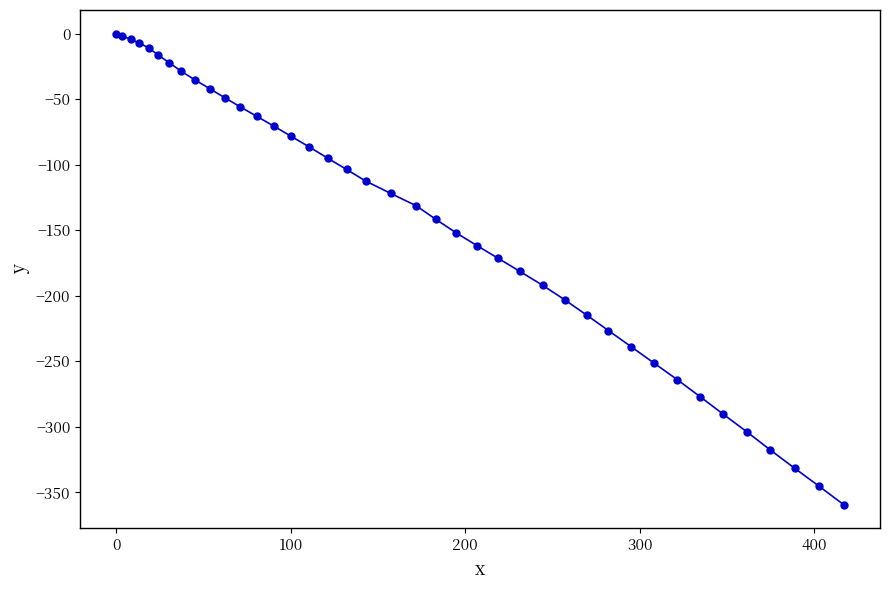

Is this an area chart (filled region under the line)?

No